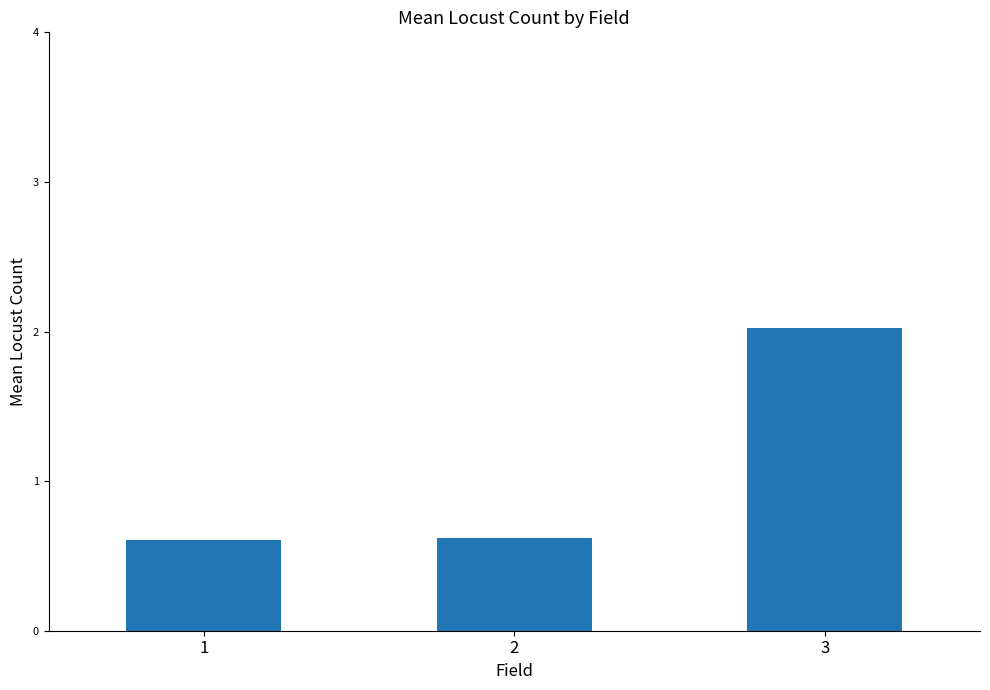

What is the value of the 3rd bar from the left?

2.0